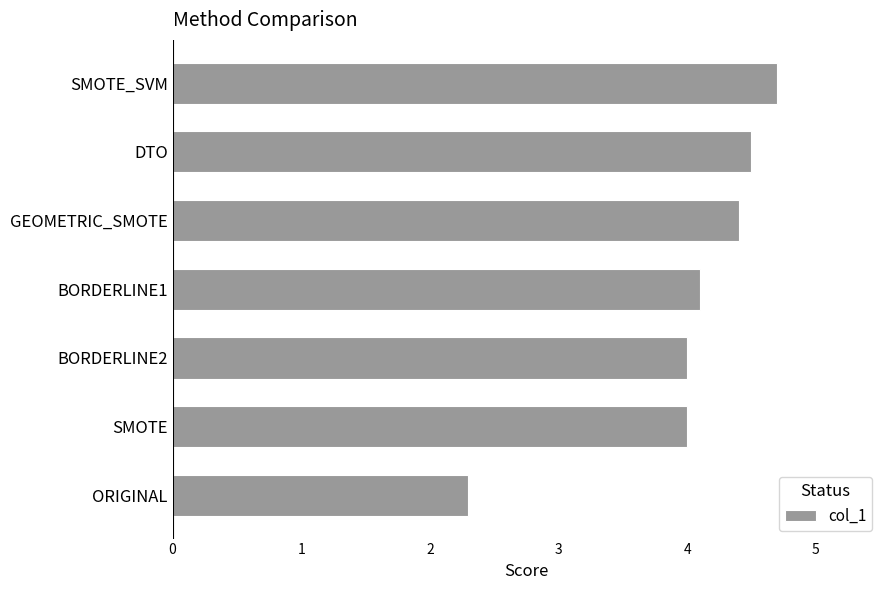

The chart shows a value of 3.9 at ORIGINAL. True or false?

False